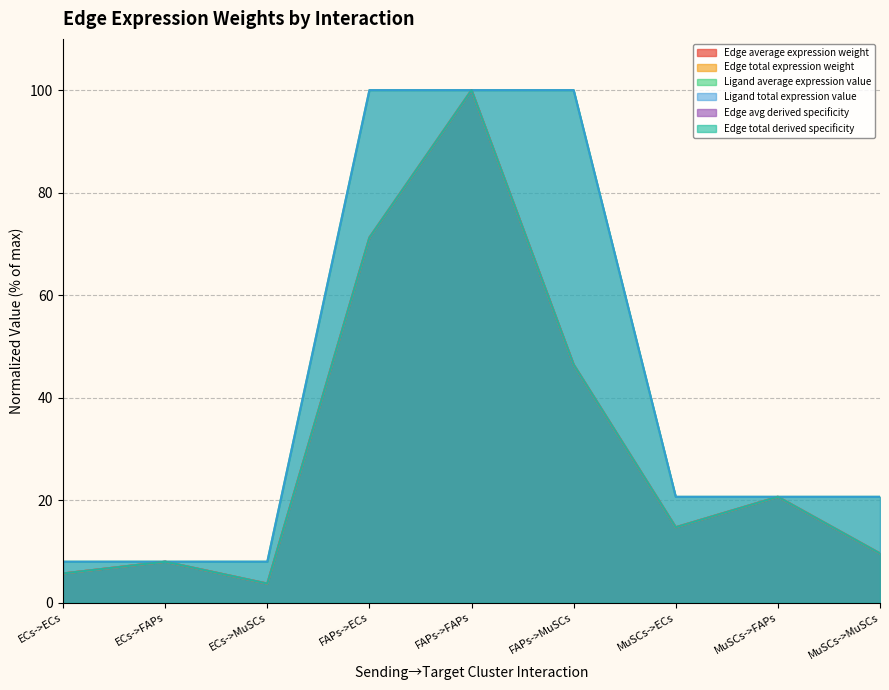

Which series has the widest spread of values?

Edge average expression weight